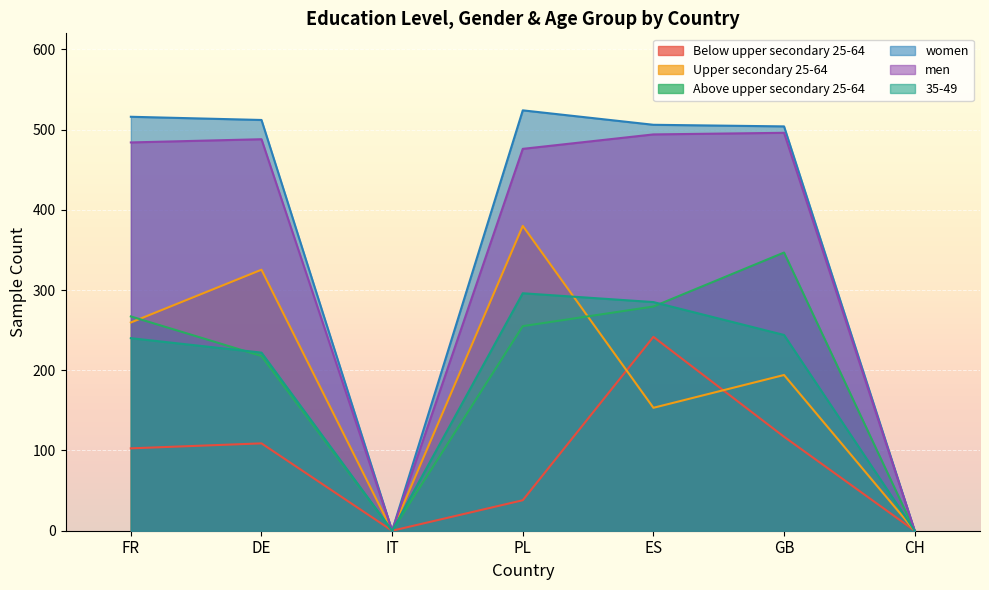

What is the difference between the maximum and second lowest values in the Above upper secondary 25-64 series?

346.8